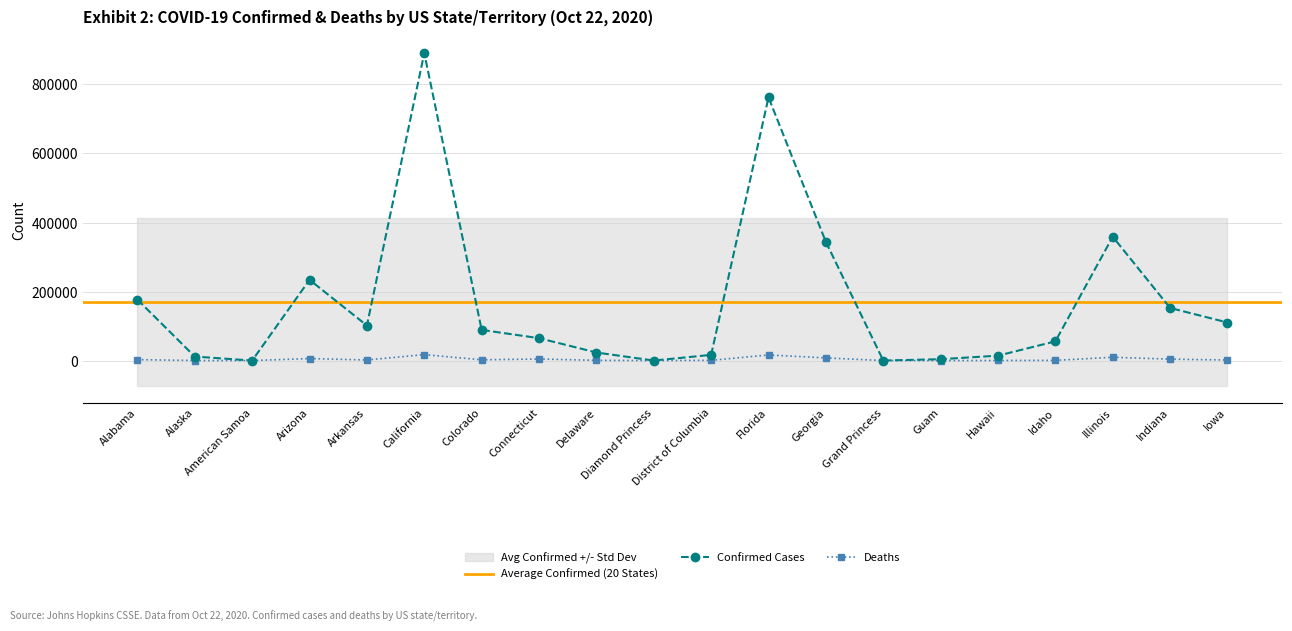

At which category does the chart reach its minimum across all series?

American Samoa